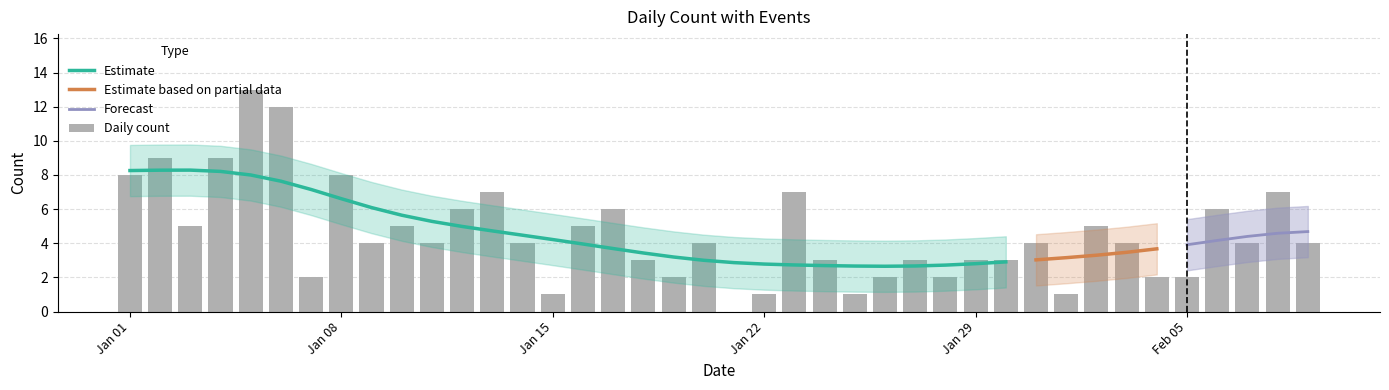

What is the value of the 19th bar from the left?

2